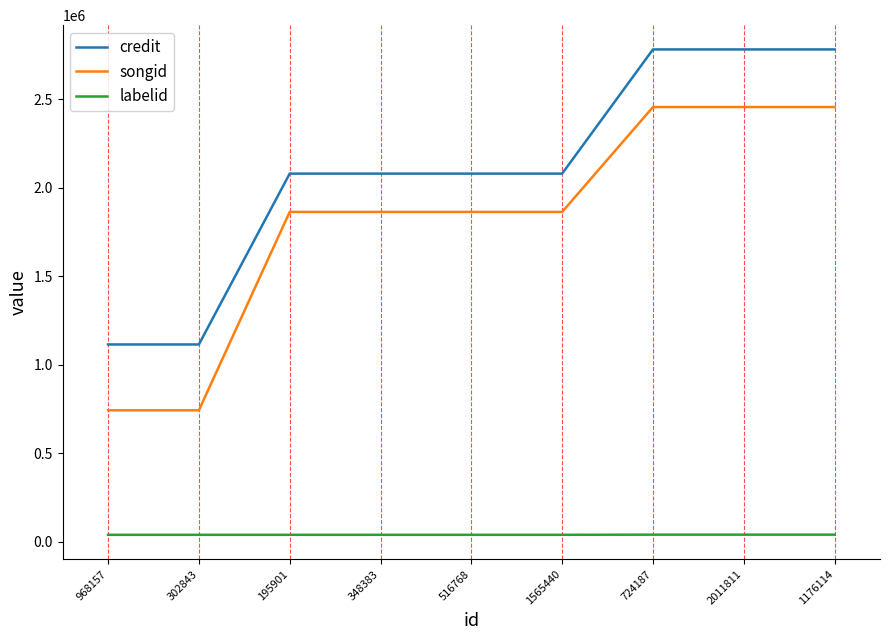

Is the value of credit at 348383 greater than the value of songid at 348383?

Yes